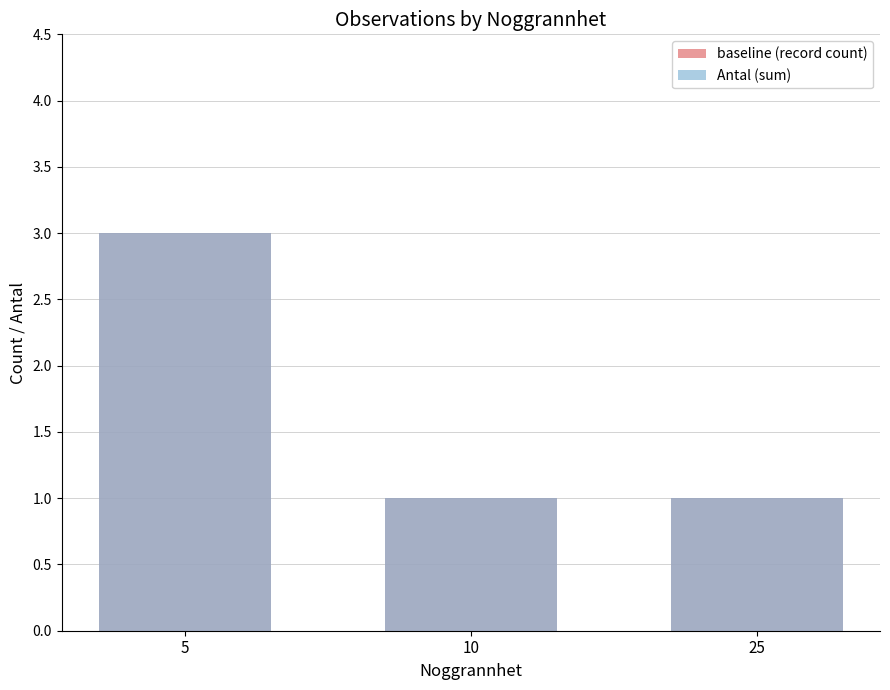

Rank the series by their maximum value, from lowest to highest.

baseline (record count), Antal (sum)